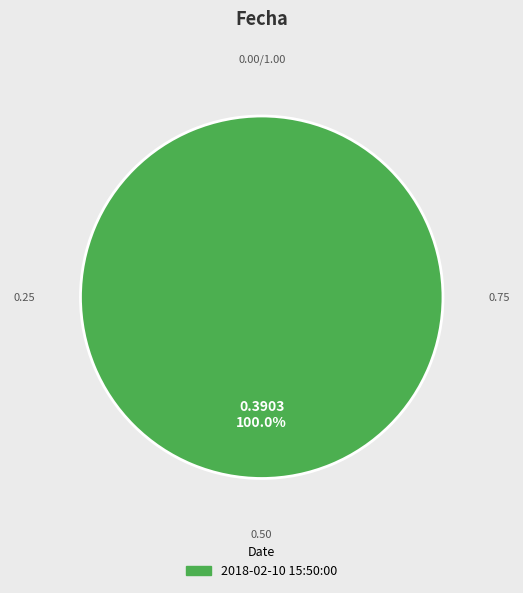

Count the number of slices in the pie.

1